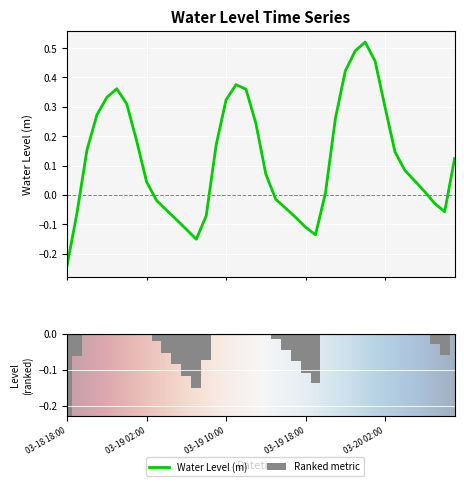

Where is the data nearest to the value 0?

2023-03-19 20:00